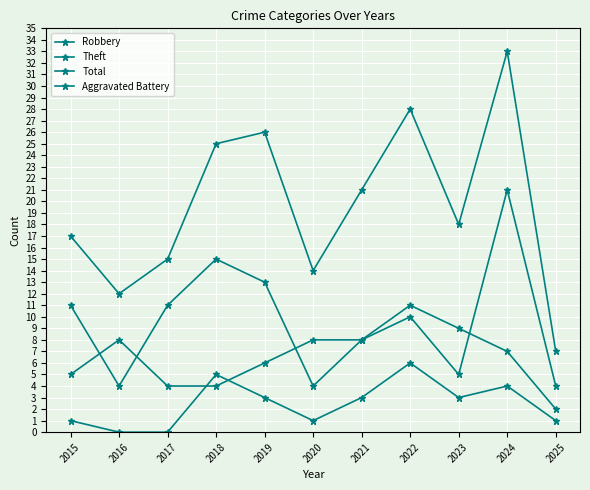

What is the sum of all Theft values?

95